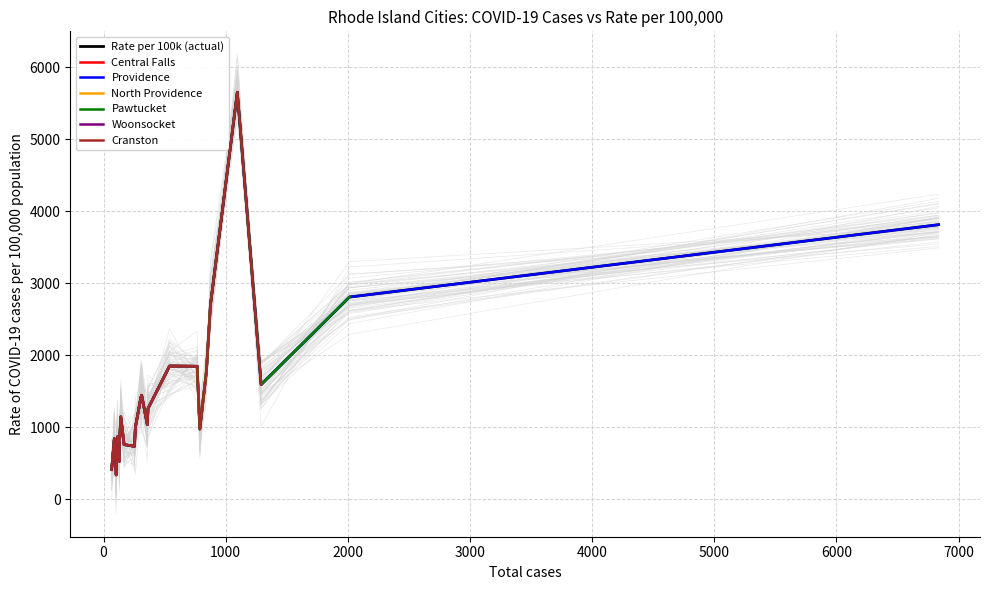

What is the label of the 6th point from the left?

Cranston